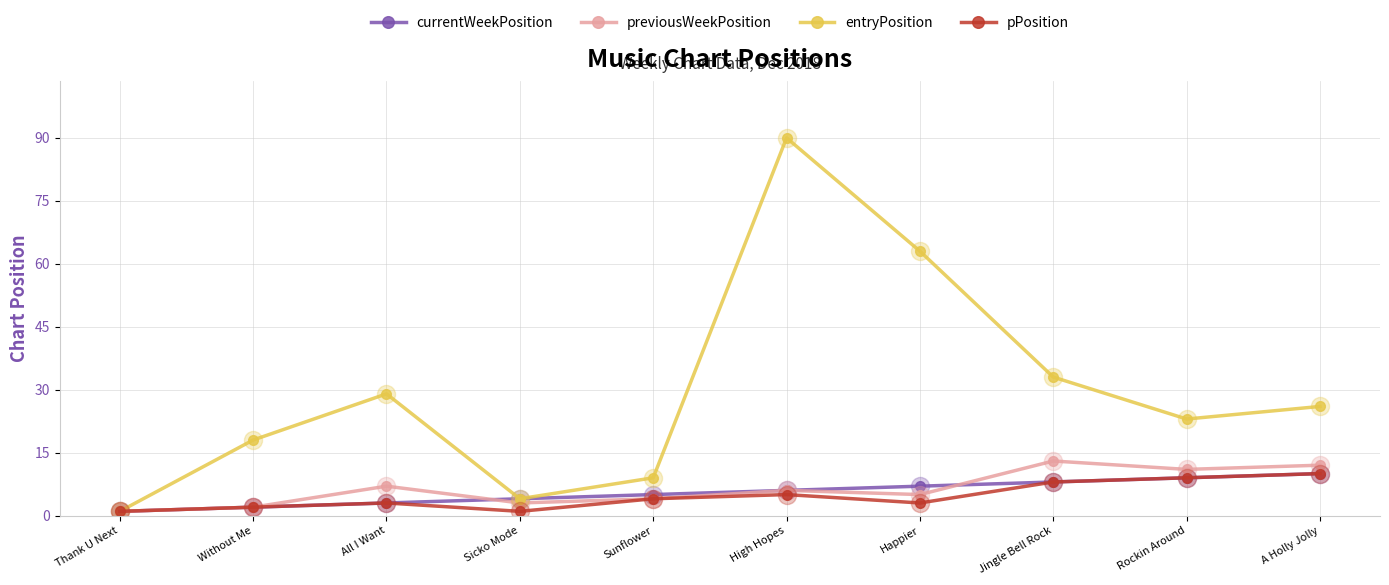

How many data points does each series have?

10